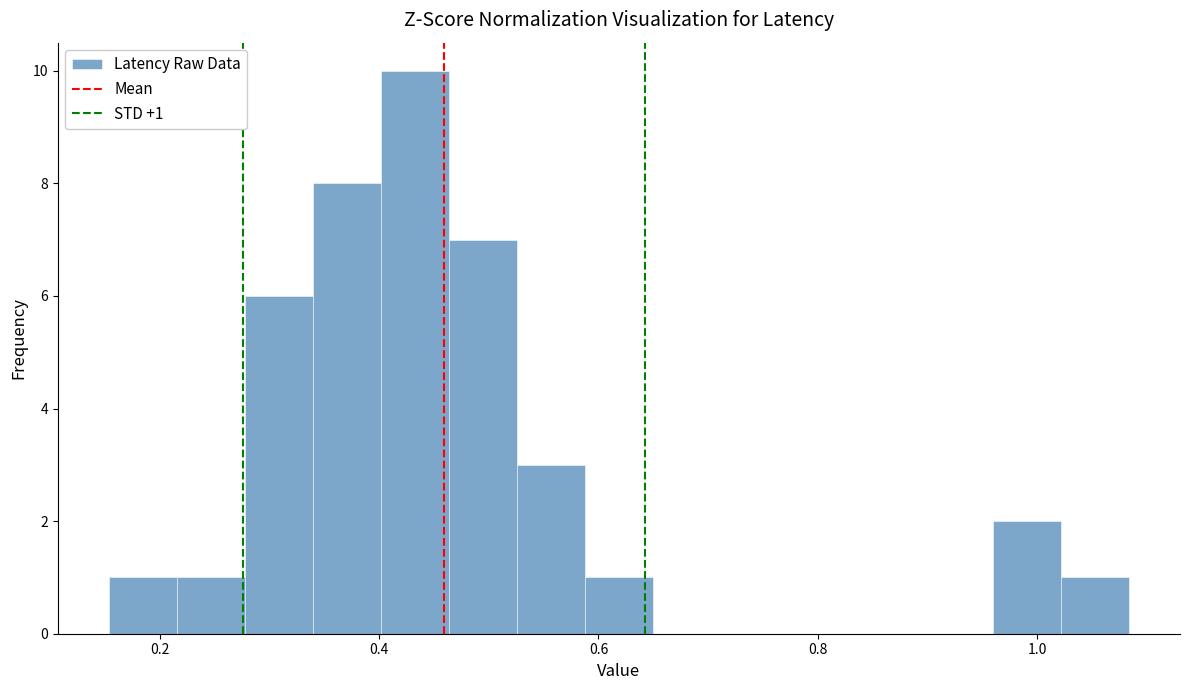

Around what value on the x-axis is the tallest bar? Give the approximate position of its centre, as read against the axis.

0.44